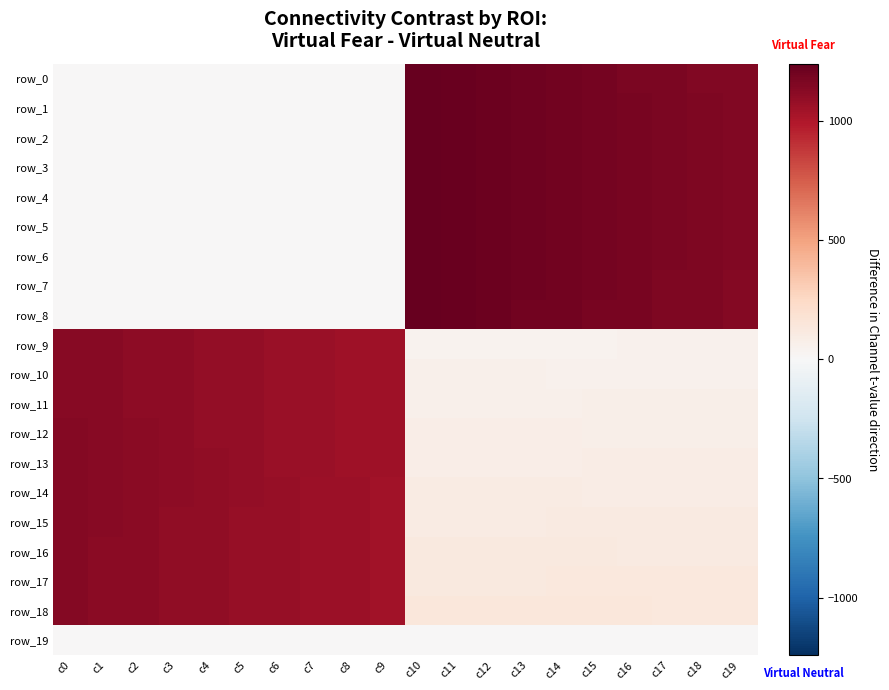

Which has a higher value, c4 or c0?

c4